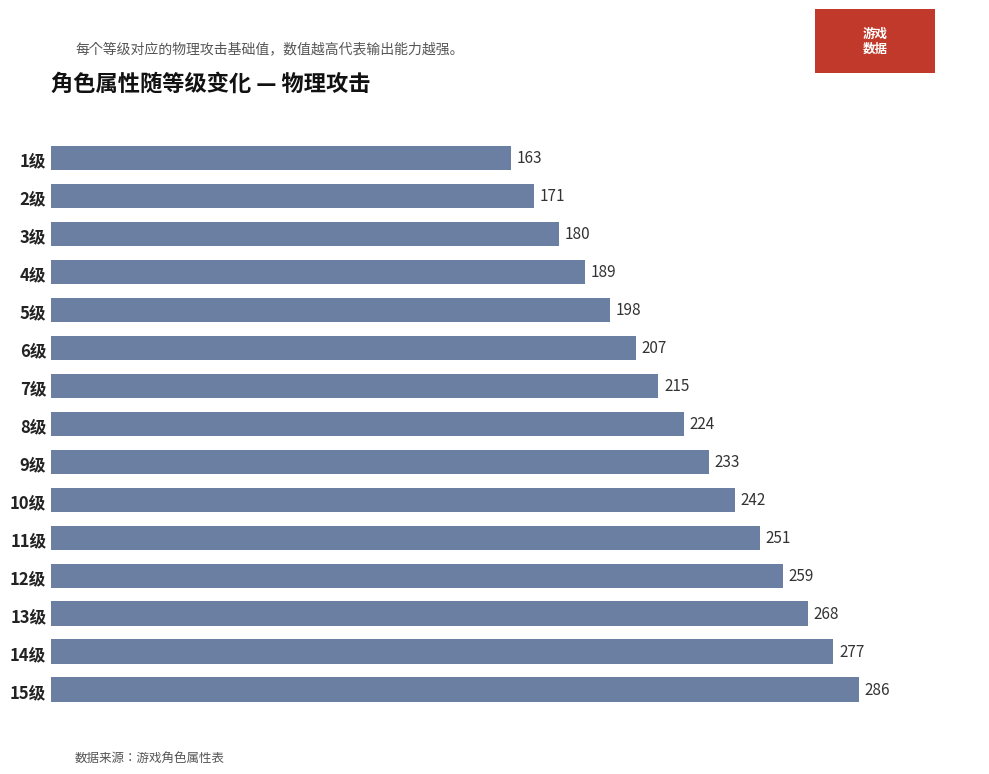

How many bars are there in total?

15